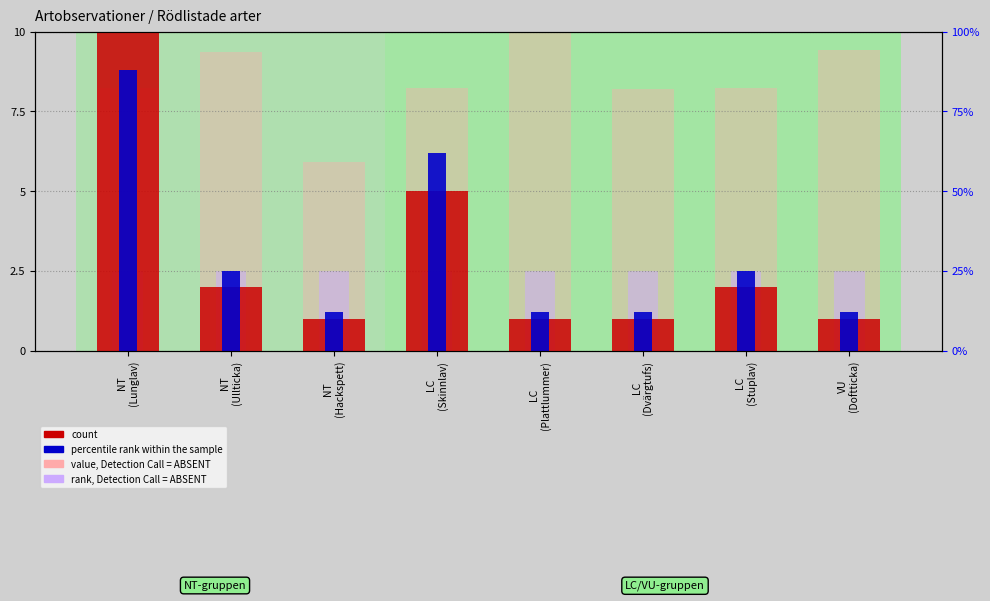

Rank the series by their maximum value, from lowest to highest.

rank, Detection Call = ABSENT, percentile rank within the sample, value, Detection Call = ABSENT, count